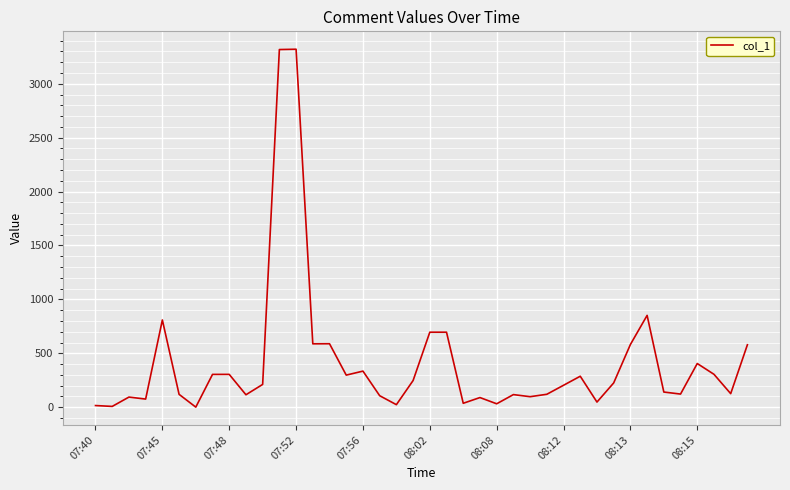

What is the maximum value shown in the chart?

3320.0